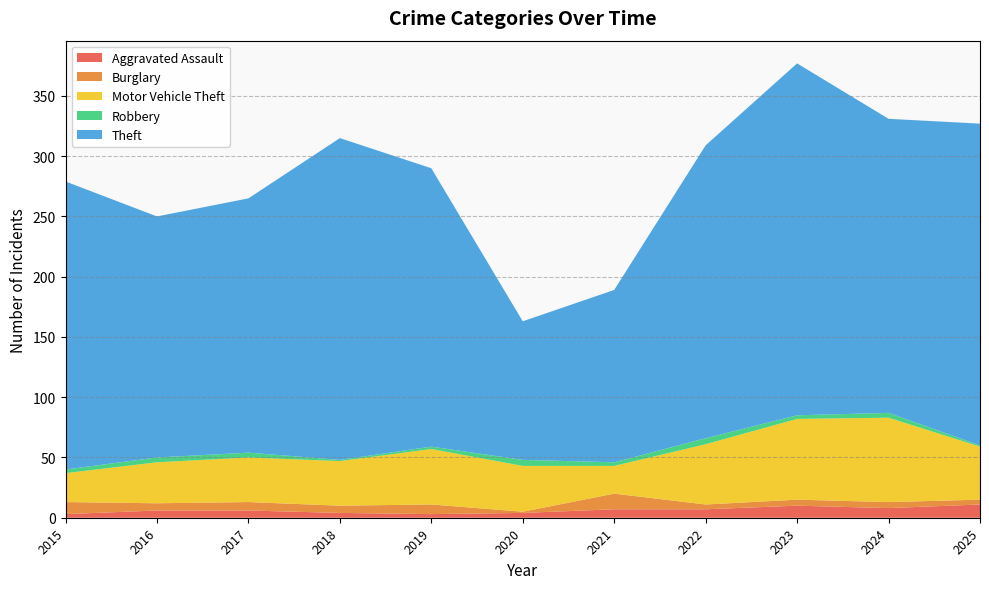

Reading left to right, transcribe all the data shown in this chart.

Aggravated Assault: 3	6	6	4	3	4	7	7	10	8	11
Burglary: 10	6	7	6	8	1	13	4	5	5	4
Motor Vehicle Theft: 24	34	37	37	46	38	23	50	67	70	44
Robbery: 3	4	4	1	2	5	3	5	3	4	1
Theft: 239	200	211	267	231	115	143	243	292	244	267